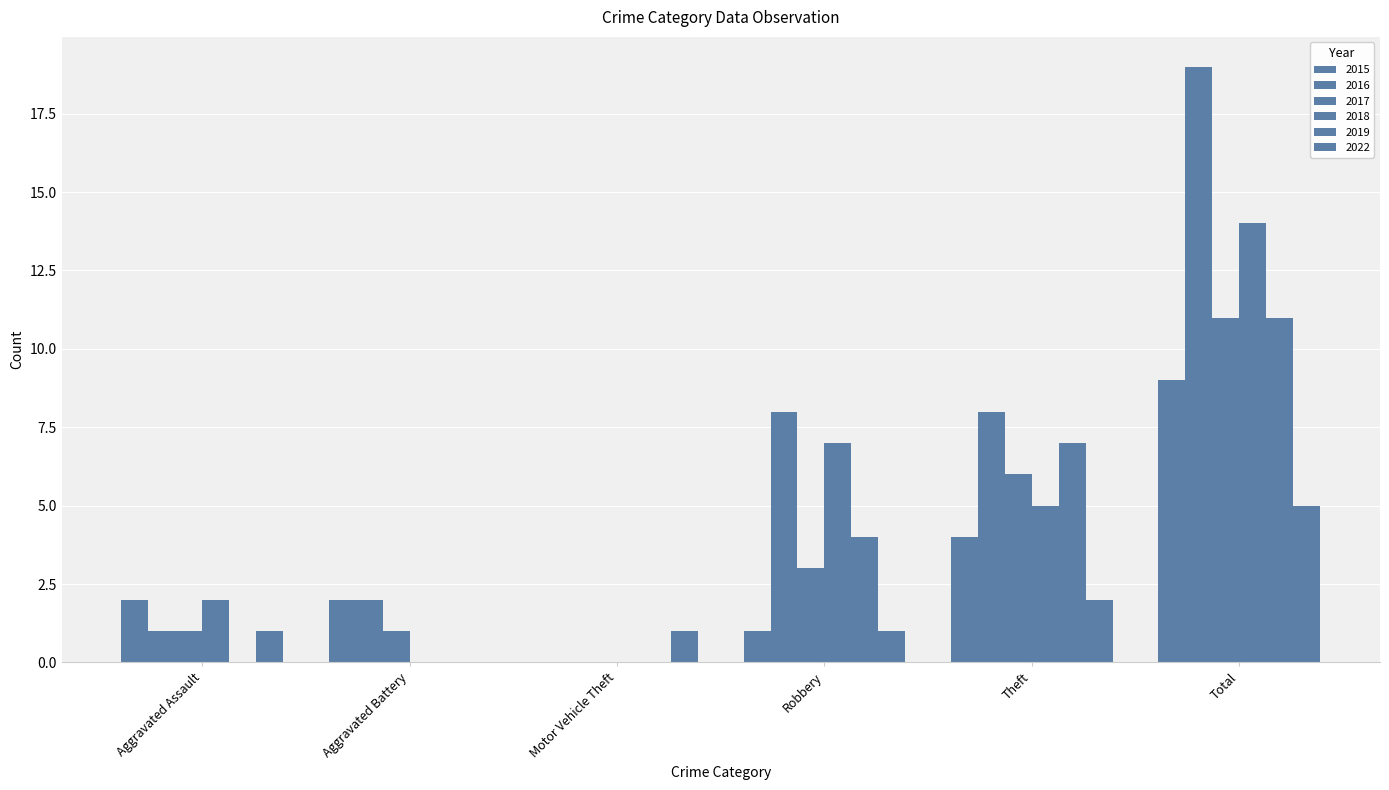

Which series has the widest spread of values?

2016